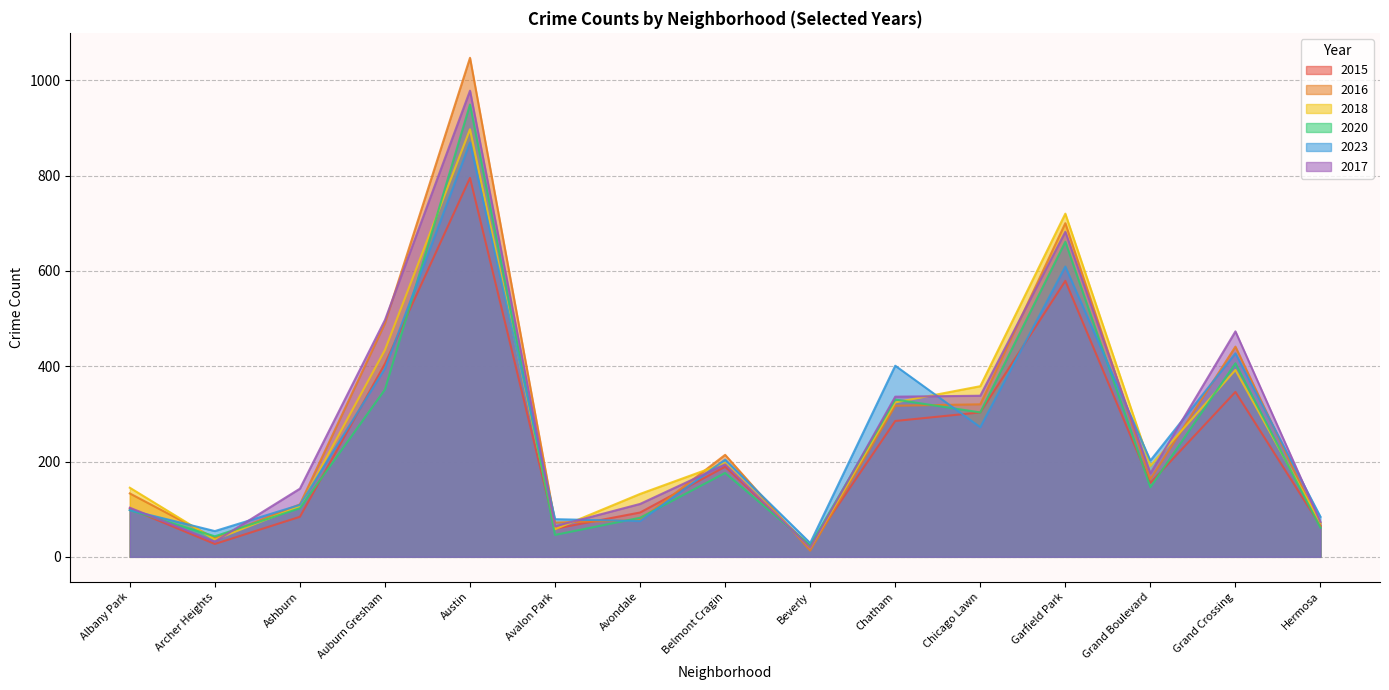

True or false: 2016 and 2015 intersect in this chart.

True